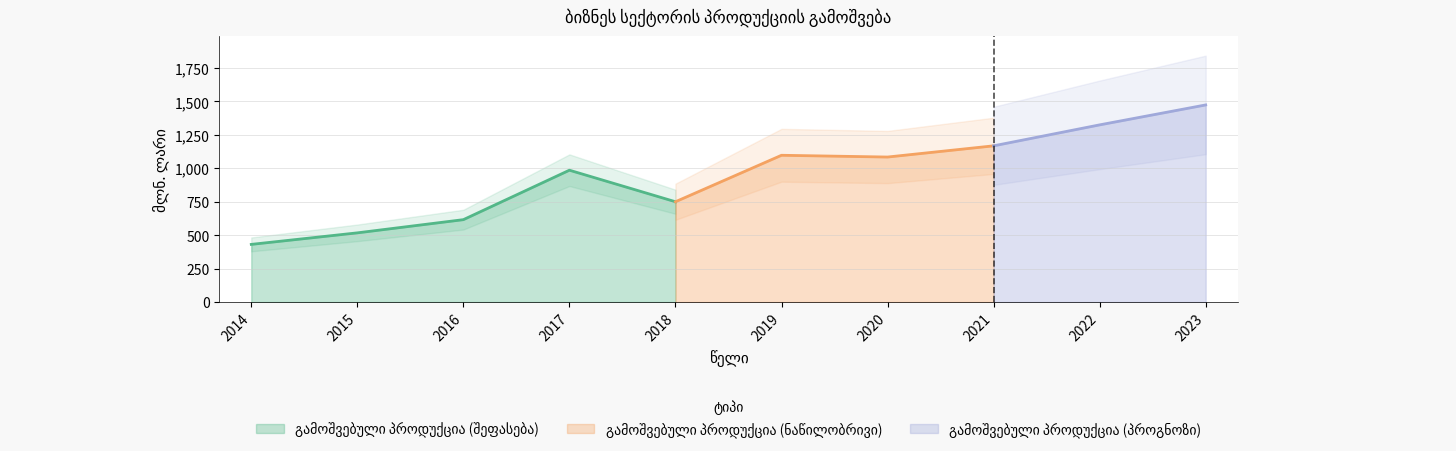

Where is the data nearest to the value 952?

2017